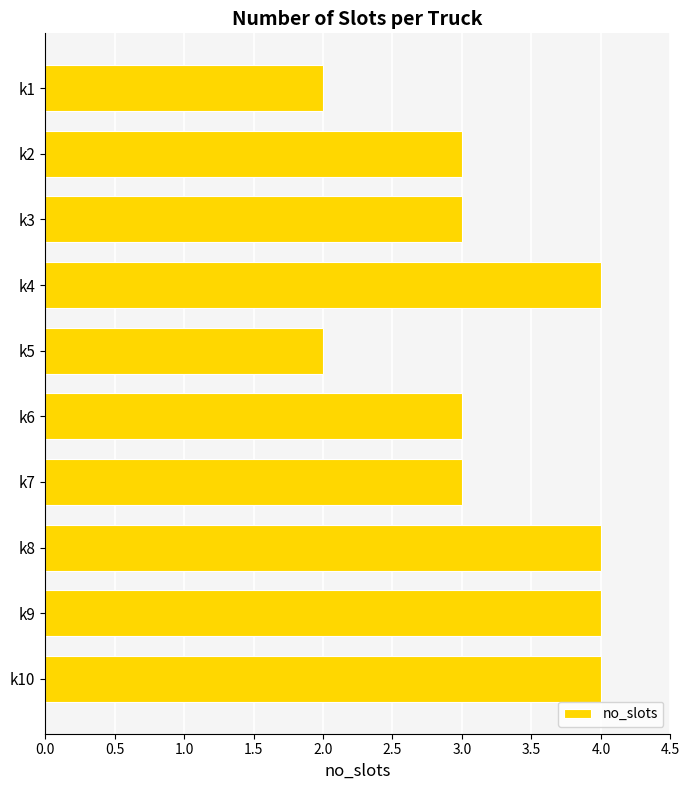

What is the sum of all values?

32